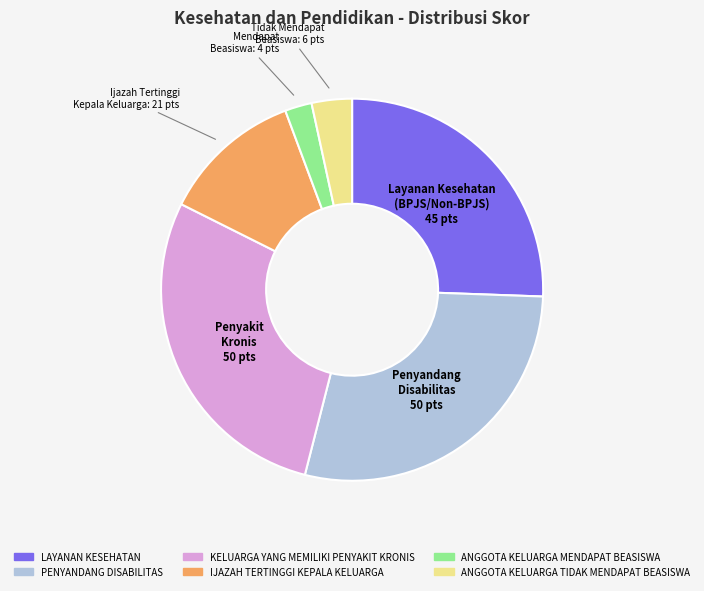

Which has a higher value, IJAZAH TERTINGGI KEPALA KELUARGA or KELUARGA YANG MEMILIKI PENYAKIT KRONIS?

KELUARGA YANG MEMILIKI PENYAKIT KRONIS